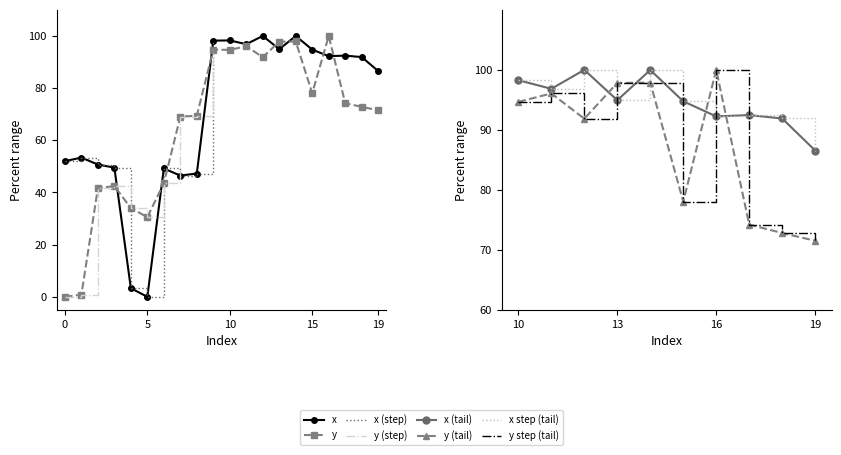

Does the chart have visible grid lines?

No